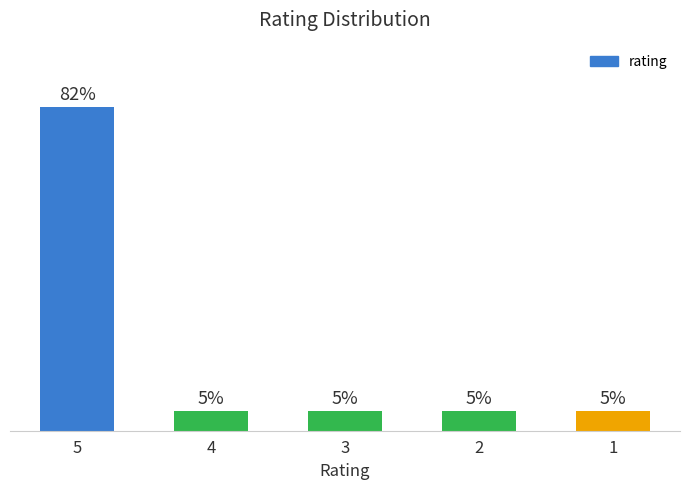

Does the chart contain any negative values?

No